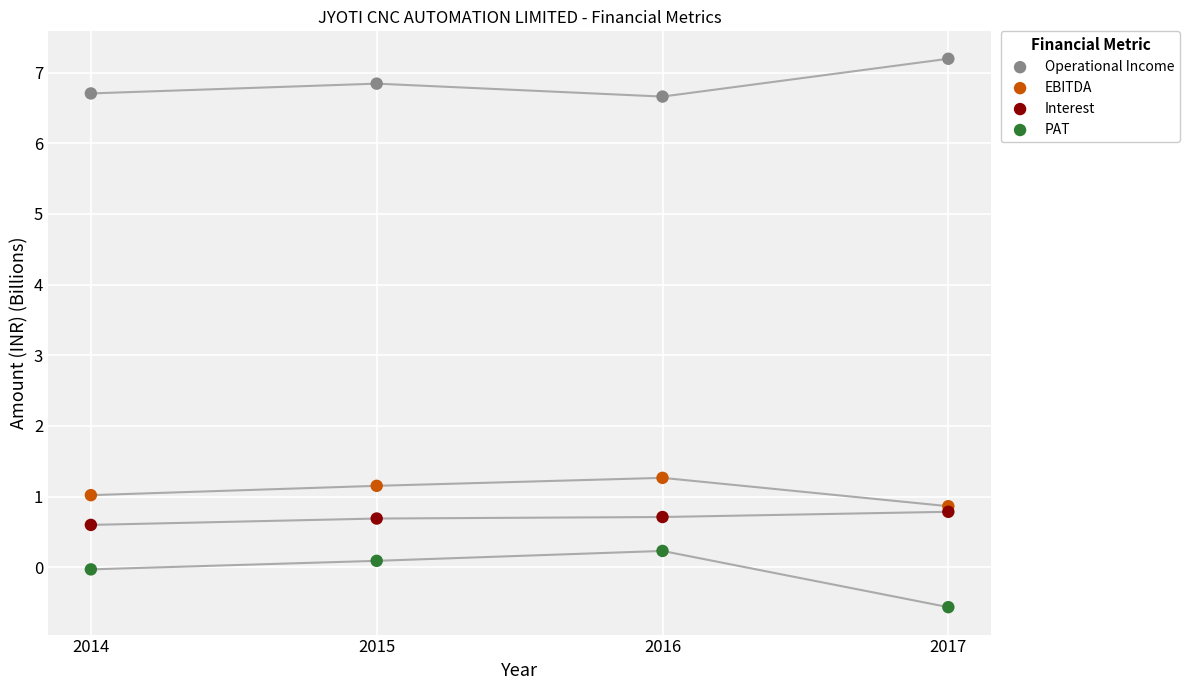

Which series reaches the minimum Y coordinate?

PAT